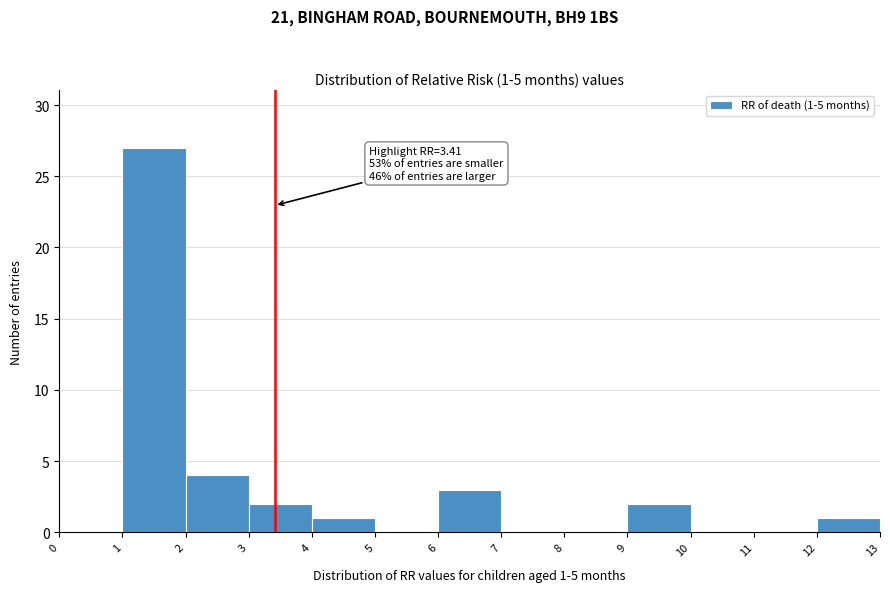

Over which range of the x-axis is the bar tallest?

1 to 2